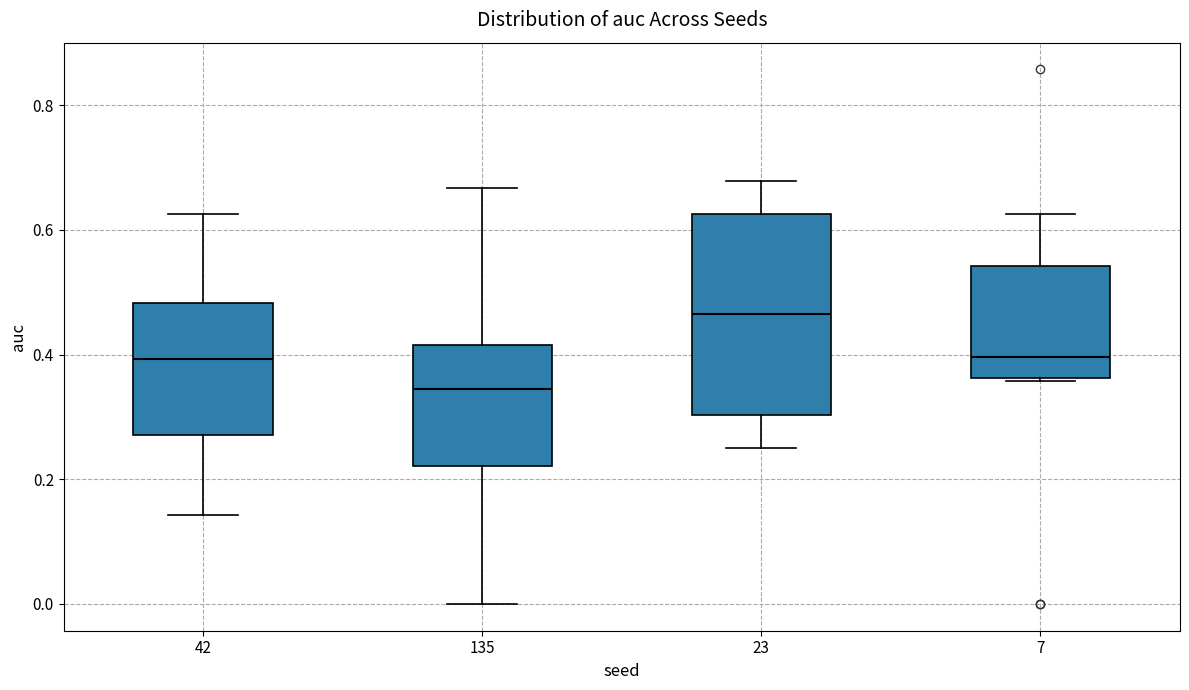

Comparing the boxes themselves (not the whiskers), which one is the tallest?

23